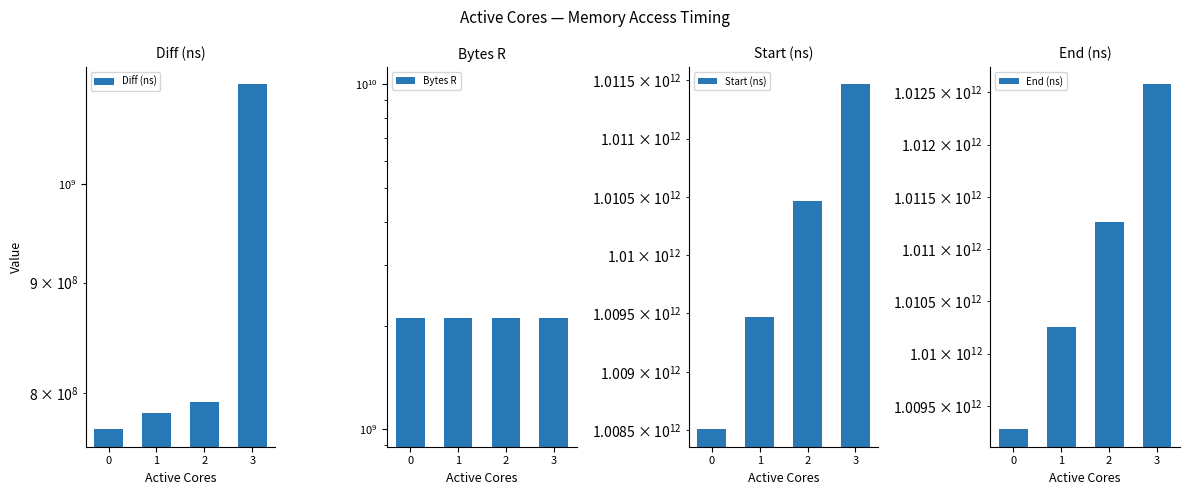

Which has a higher value, 2 or 0?

2